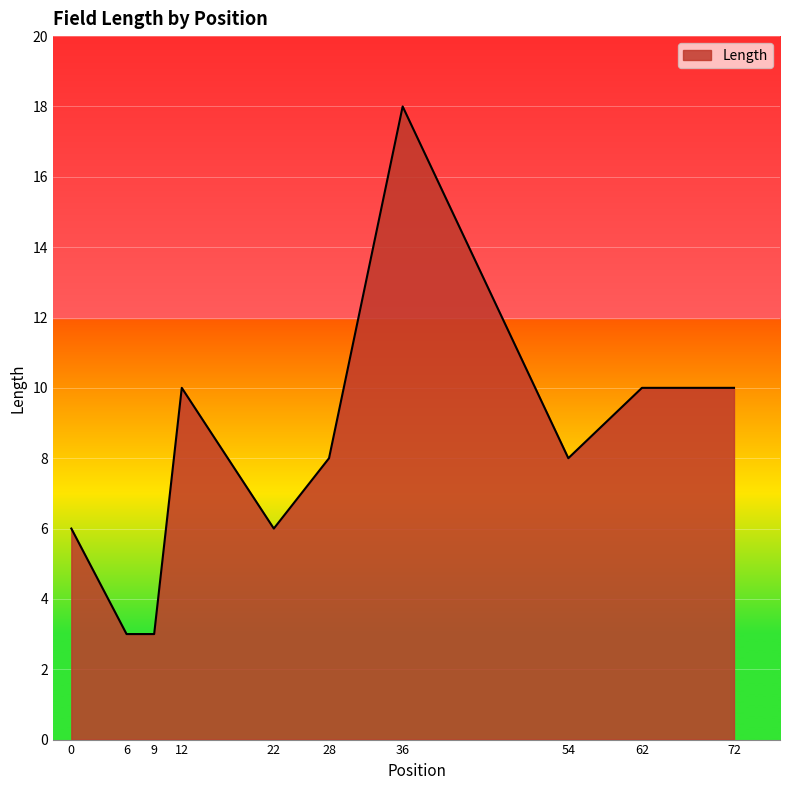

What is the smallest value displayed?

3